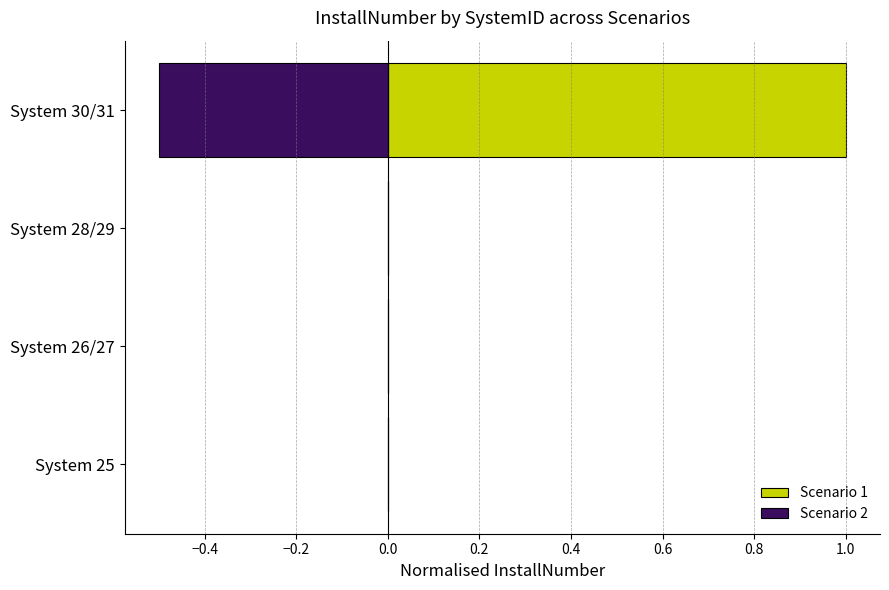

Rank the series by their average value, from highest to lowest.

Scenario 1, Scenario 2